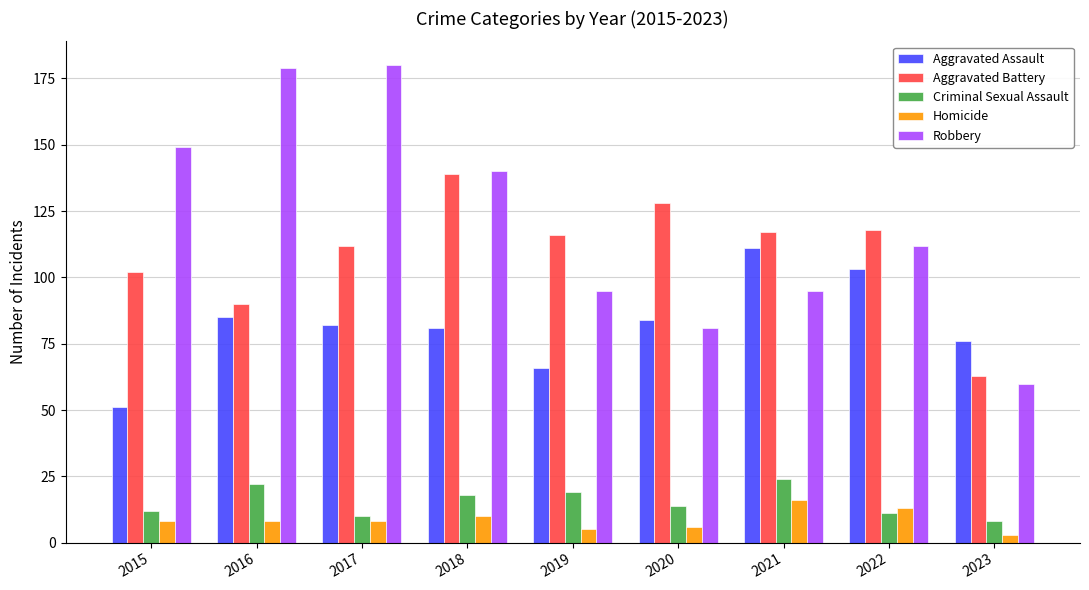

Between 2021 and 2022, which series saw the biggest shift?

Robbery